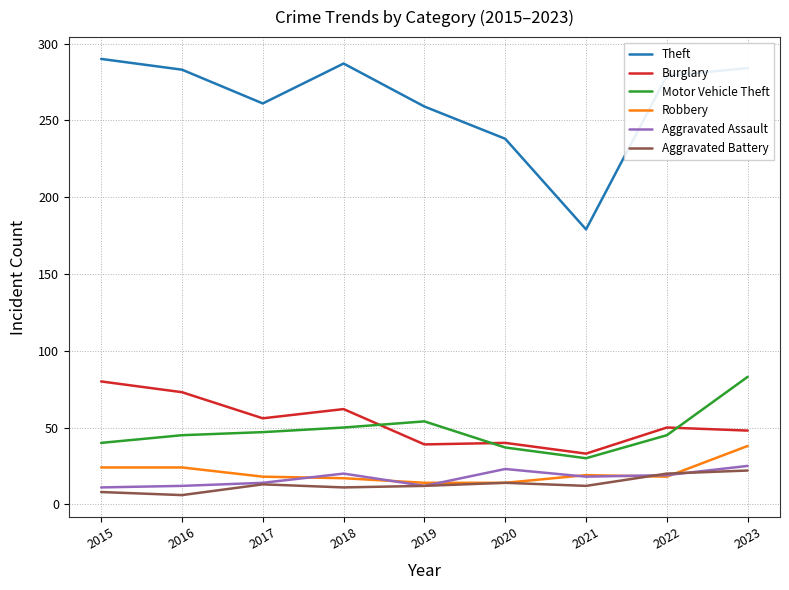

What is the difference between the highest and lowest values at 2018?

276